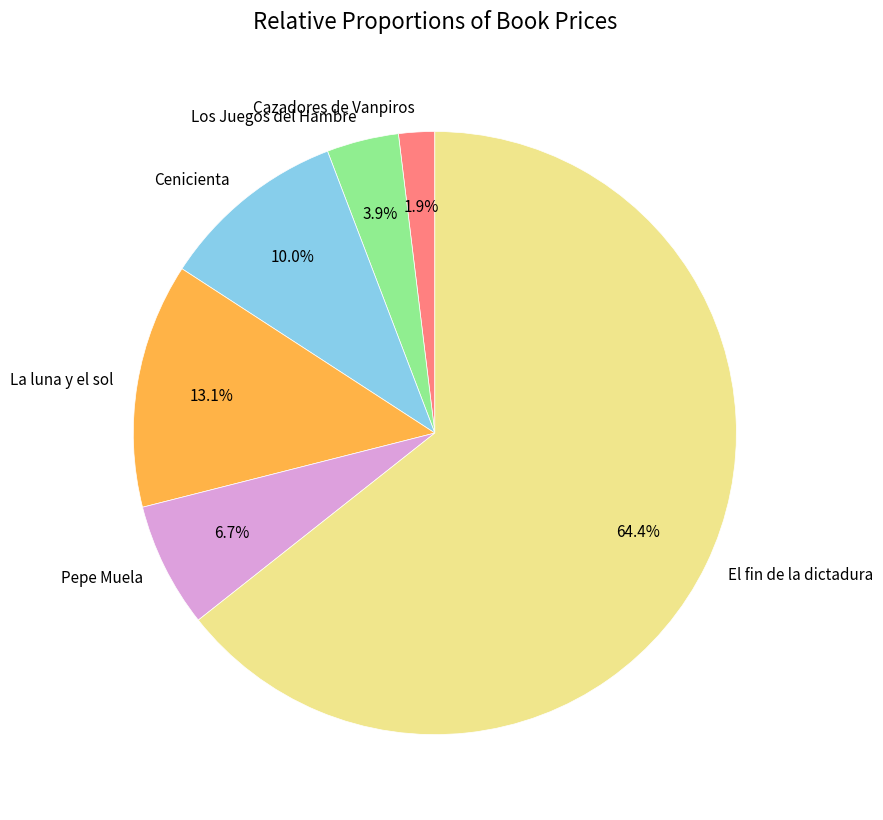

To the nearest percent, what is the difference between the Cazadores de Vanpiros and Los Juegos del Hambre slice percentages?

2%